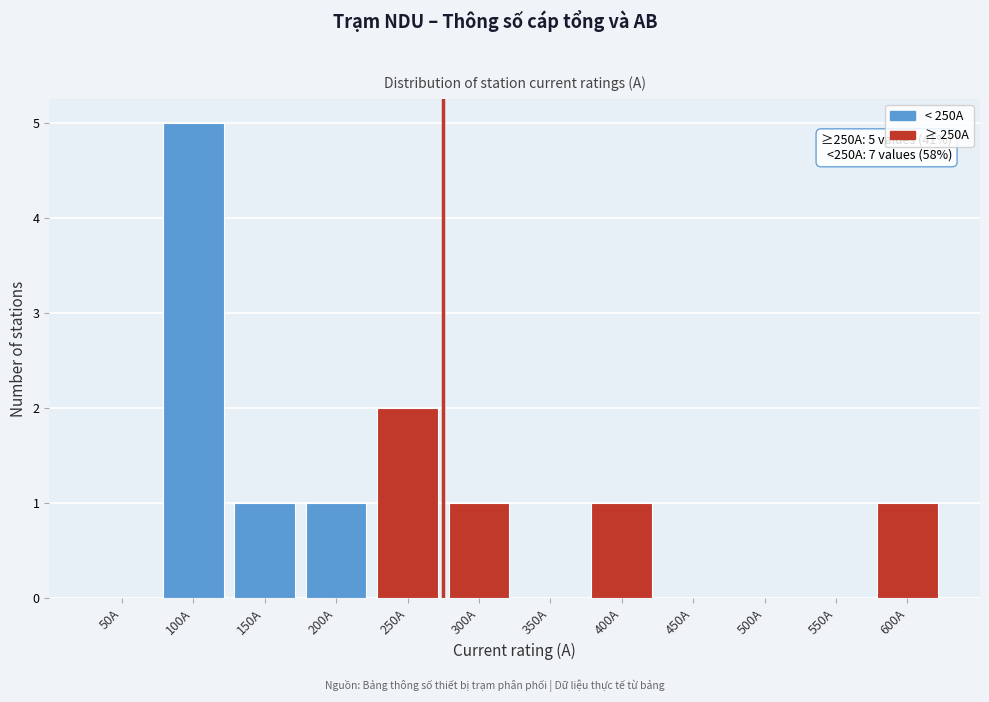

Reading left to right, list all the values displayed in this chart.

50A=0	100A=5	150A=1	200A=1	250A=2	300A=1	350A=0	400A=1	450A=0	500A=0	550A=0	600A=1